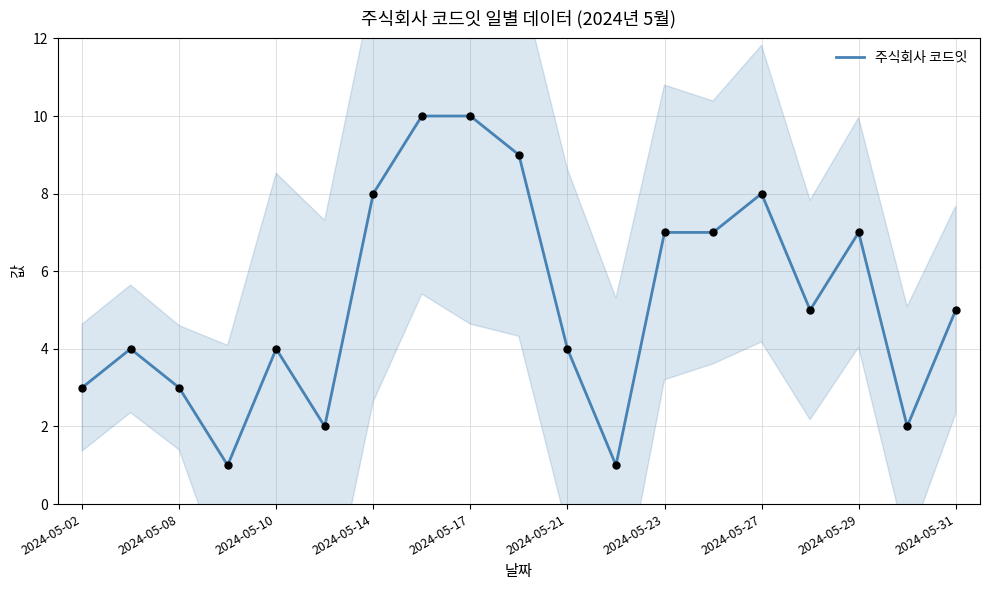

Is it true that 주식회사 코드잇 equals 7 at 2024-05-23?

True